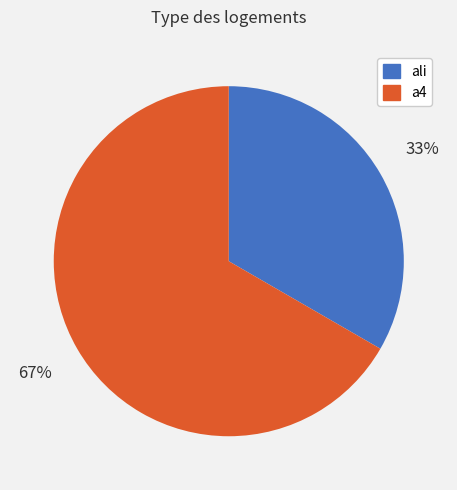

What is the ratio of the value at a4 to the value at ali?

2.0